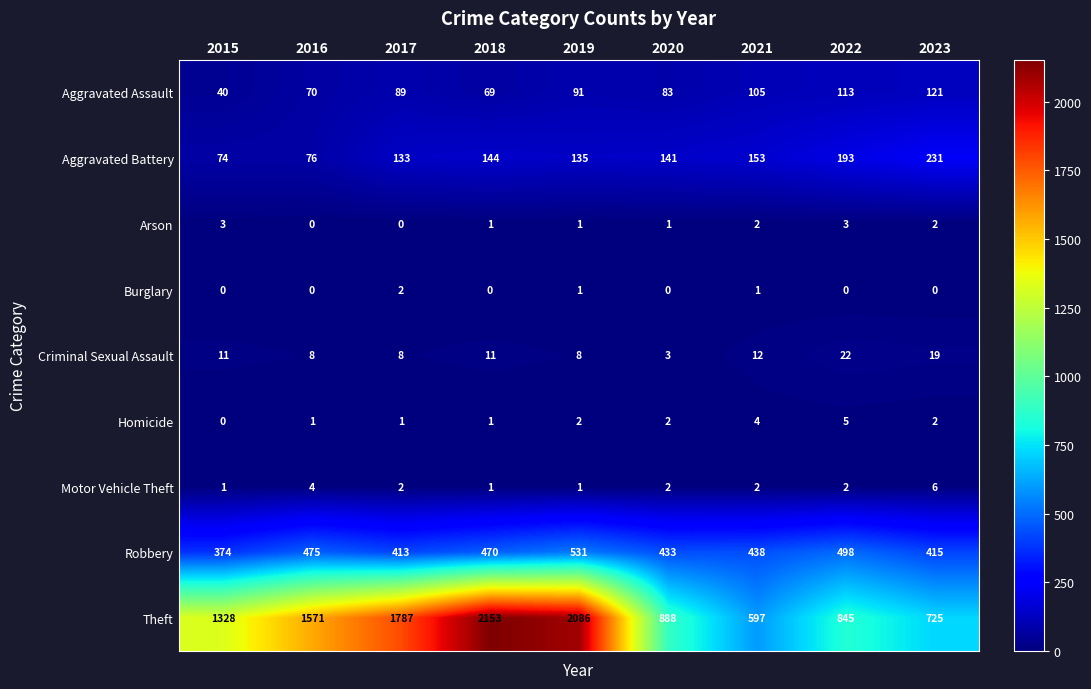

What is the highest value of the Theft series?

2153